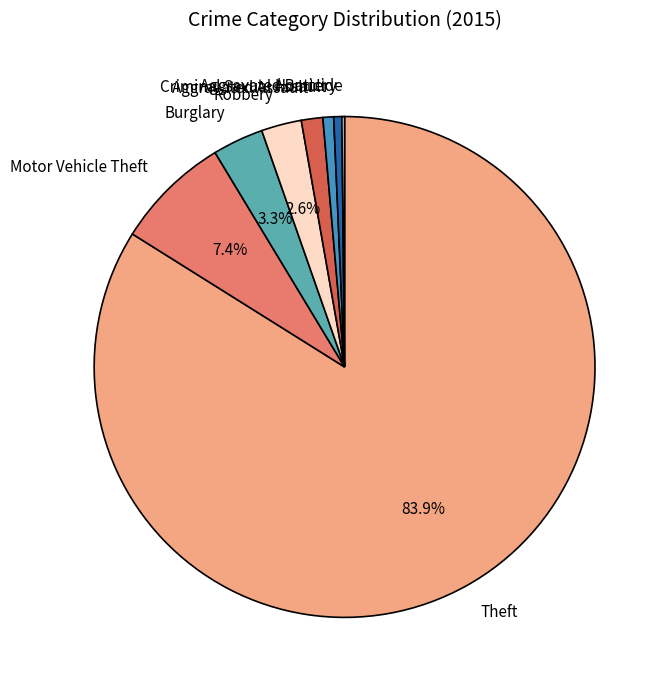

Does any single category account for the majority?

Yes